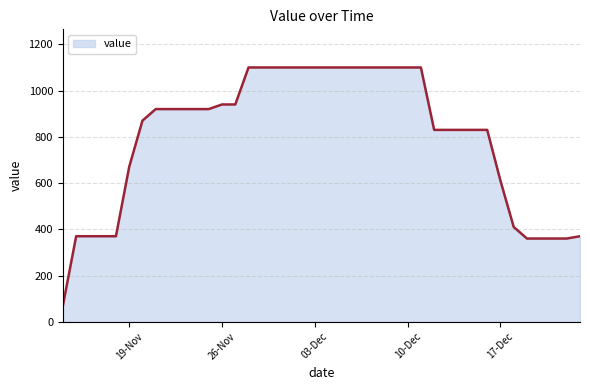

What is the minimum value shown in the chart?

70